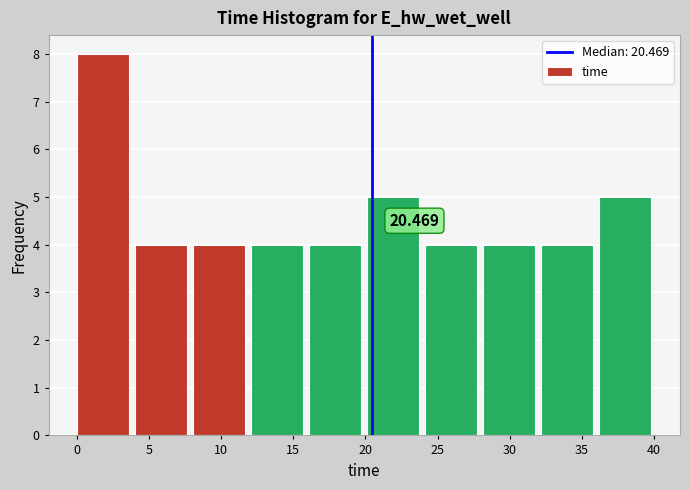

Which range on the x-axis has the tallest bar?

0 to 4